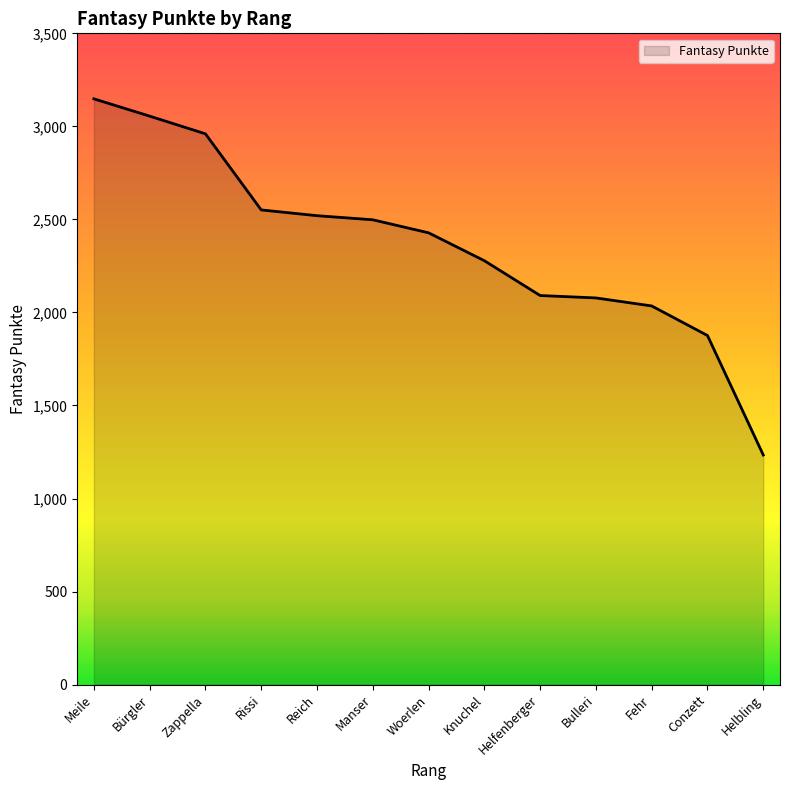

What is the difference between the values at Reich and Conzett?

644